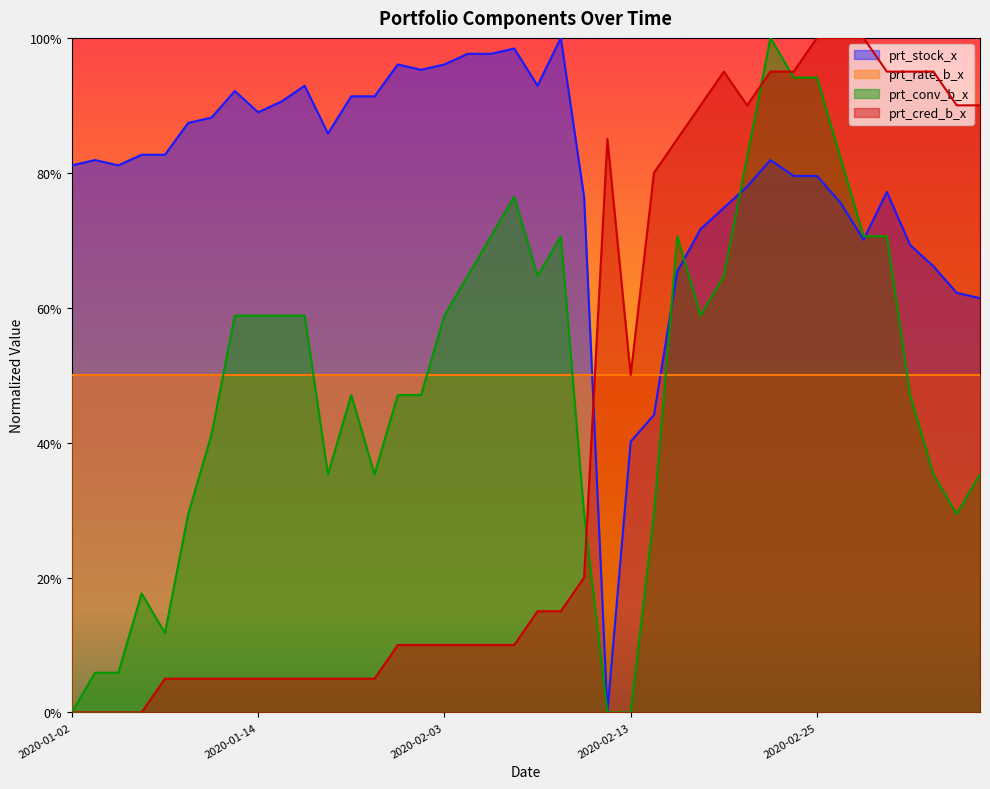

What is the label of the 14th point from the left?

2020-01-21